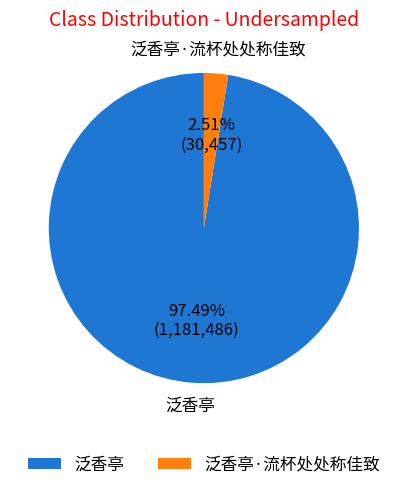

The 泛香亭 slice represents 97% of the pie. True or false?

True